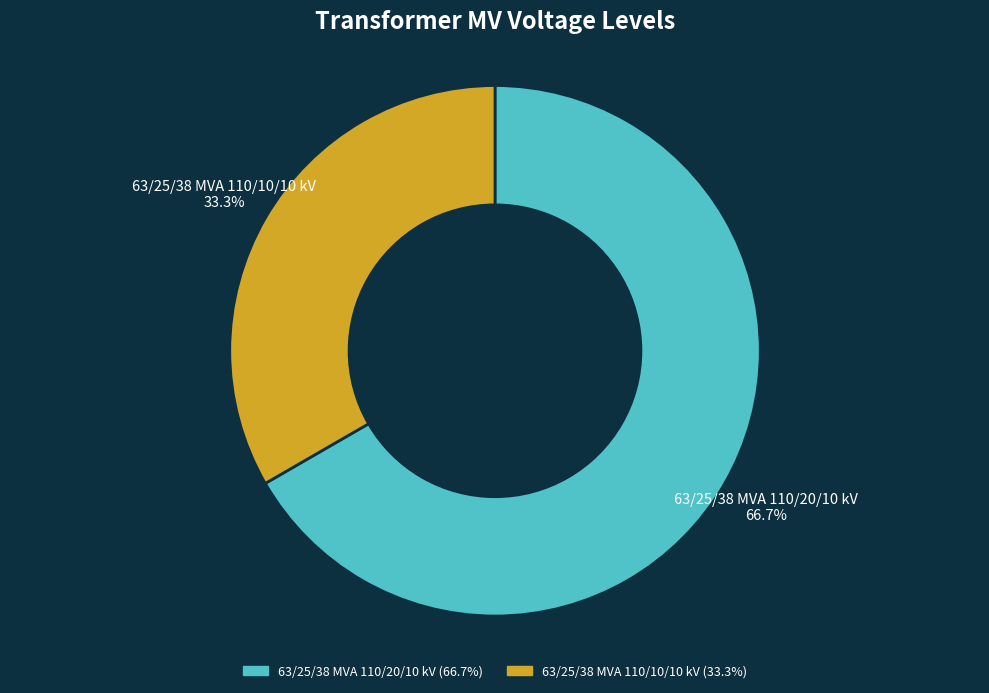

The 63/25/38 MVA 110/10/10 kV slice represents 33% of the pie. True or false?

True